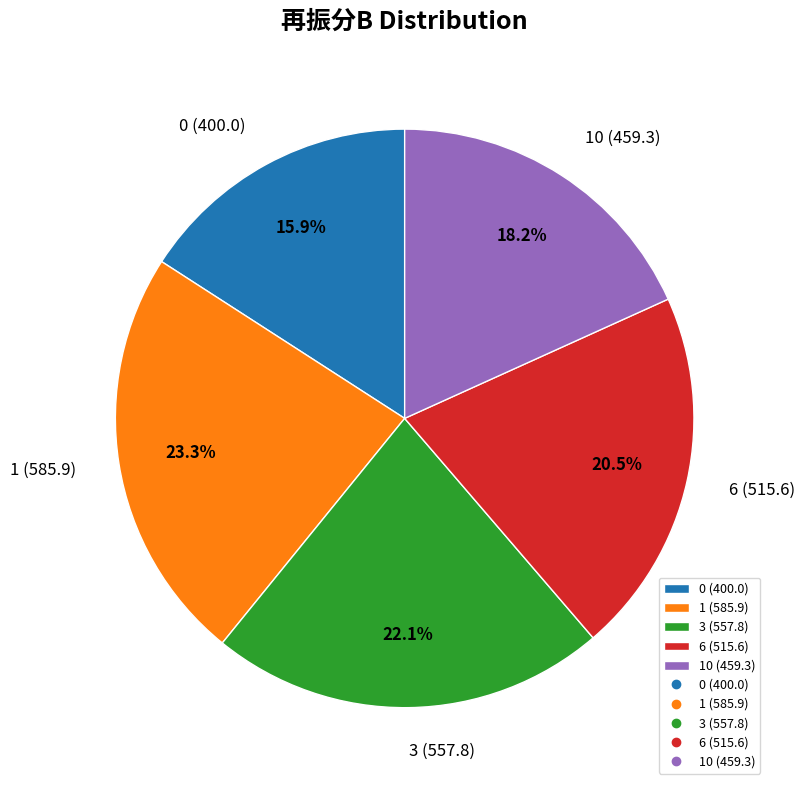

What percentage do 3 (557.8) and 1 (585.9) together represent?

45.4%